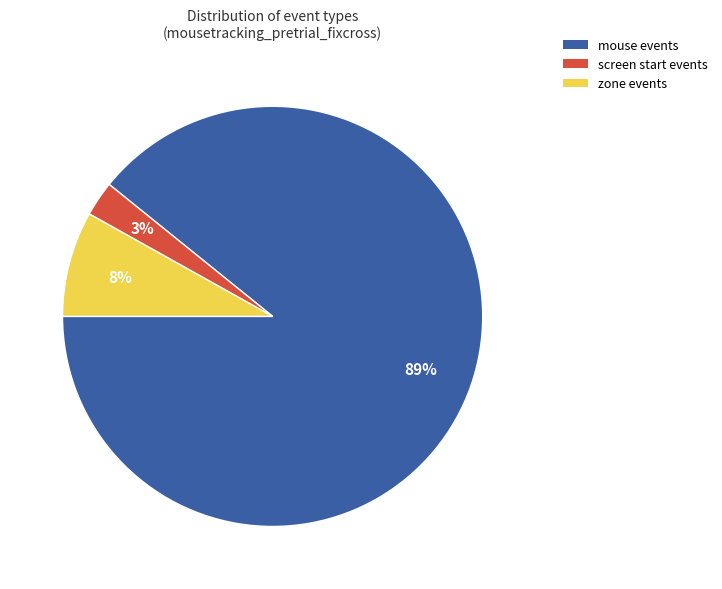

How many slices are in this pie chart?

3